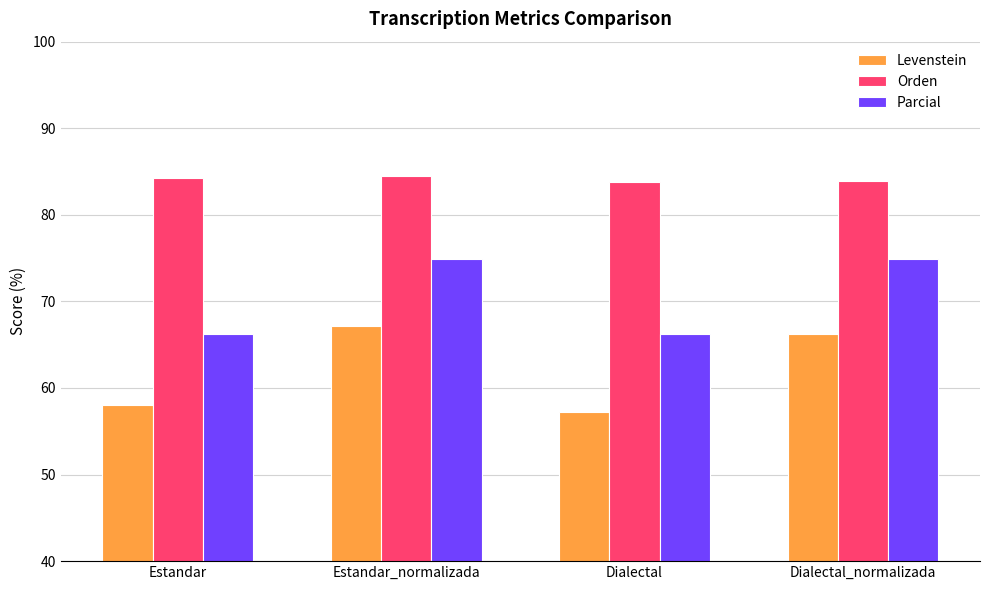

Where does the Parcial series first go above 74?

Estandar_normalizada